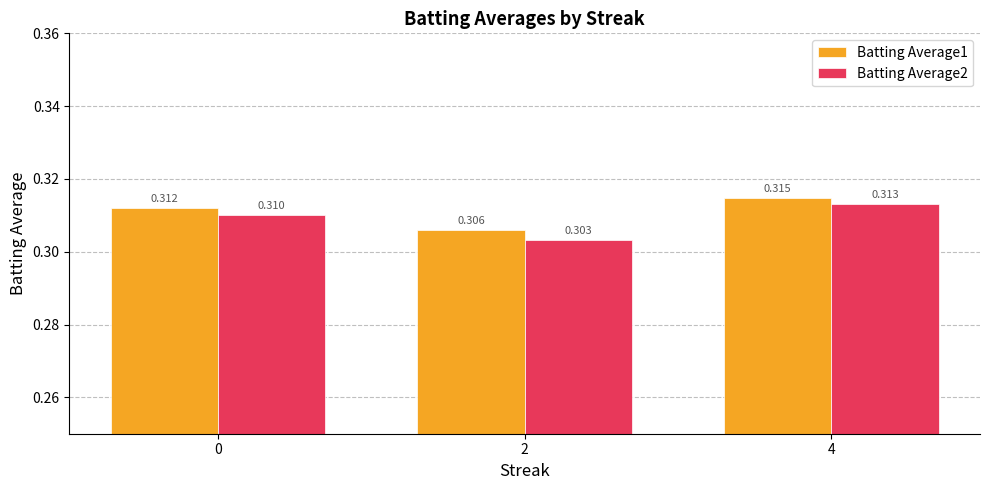

At which category does the chart reach its peak across all series?

4